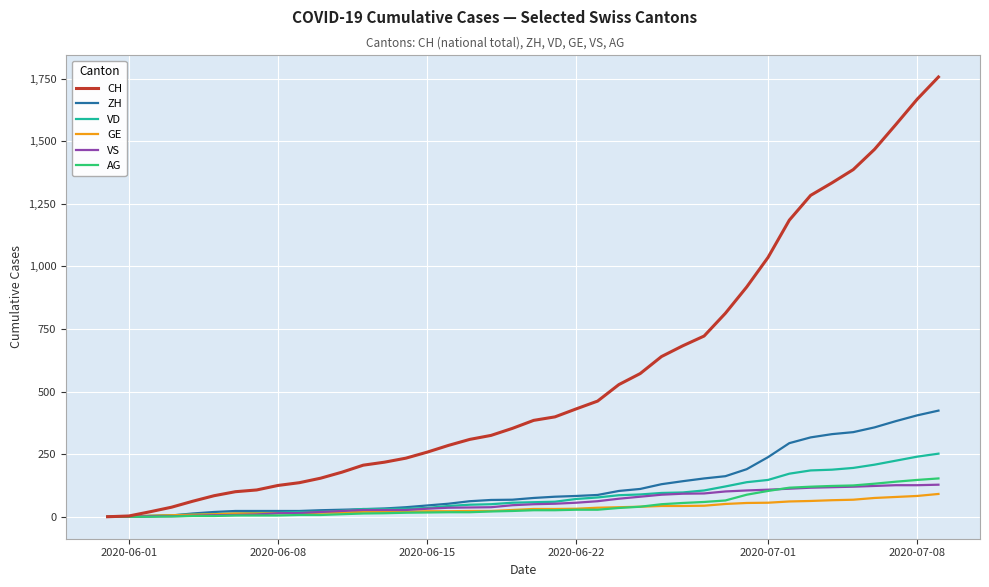

Which series has the largest total across all categories?

CH